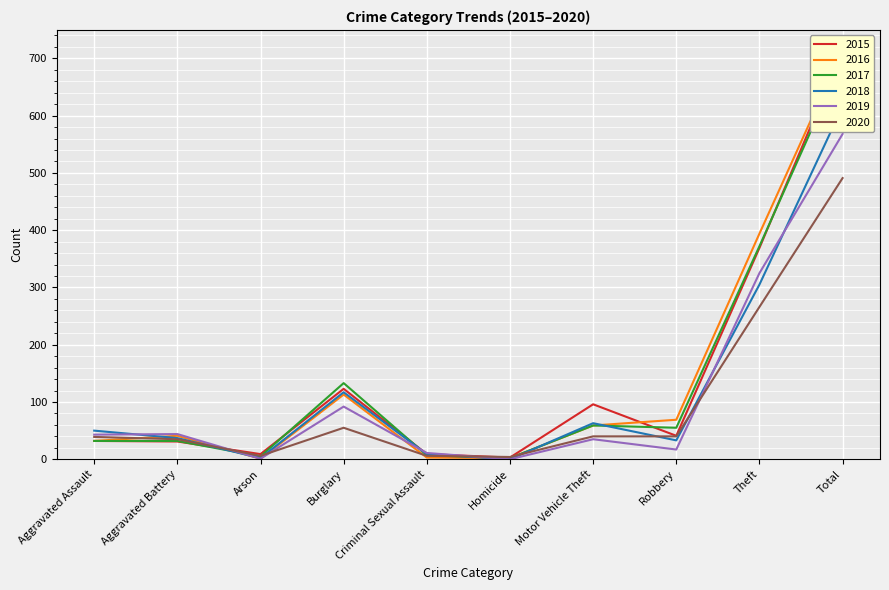

How many values in the 2017 series are below 55?

5